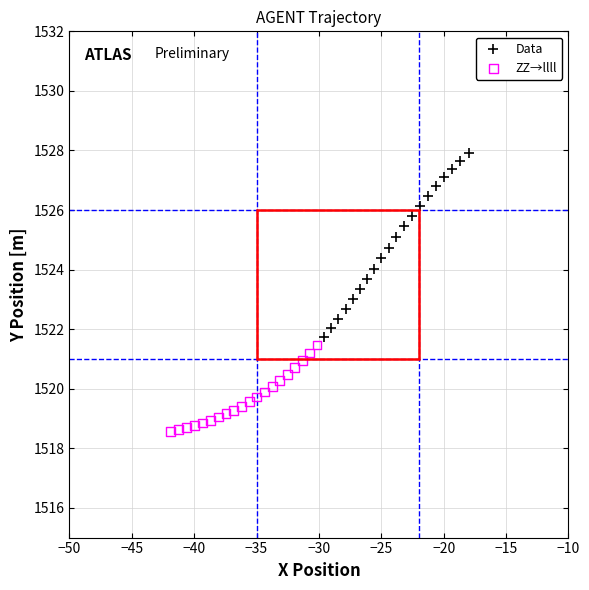

Which series reaches the minimum Y coordinate?

ZZ→llll